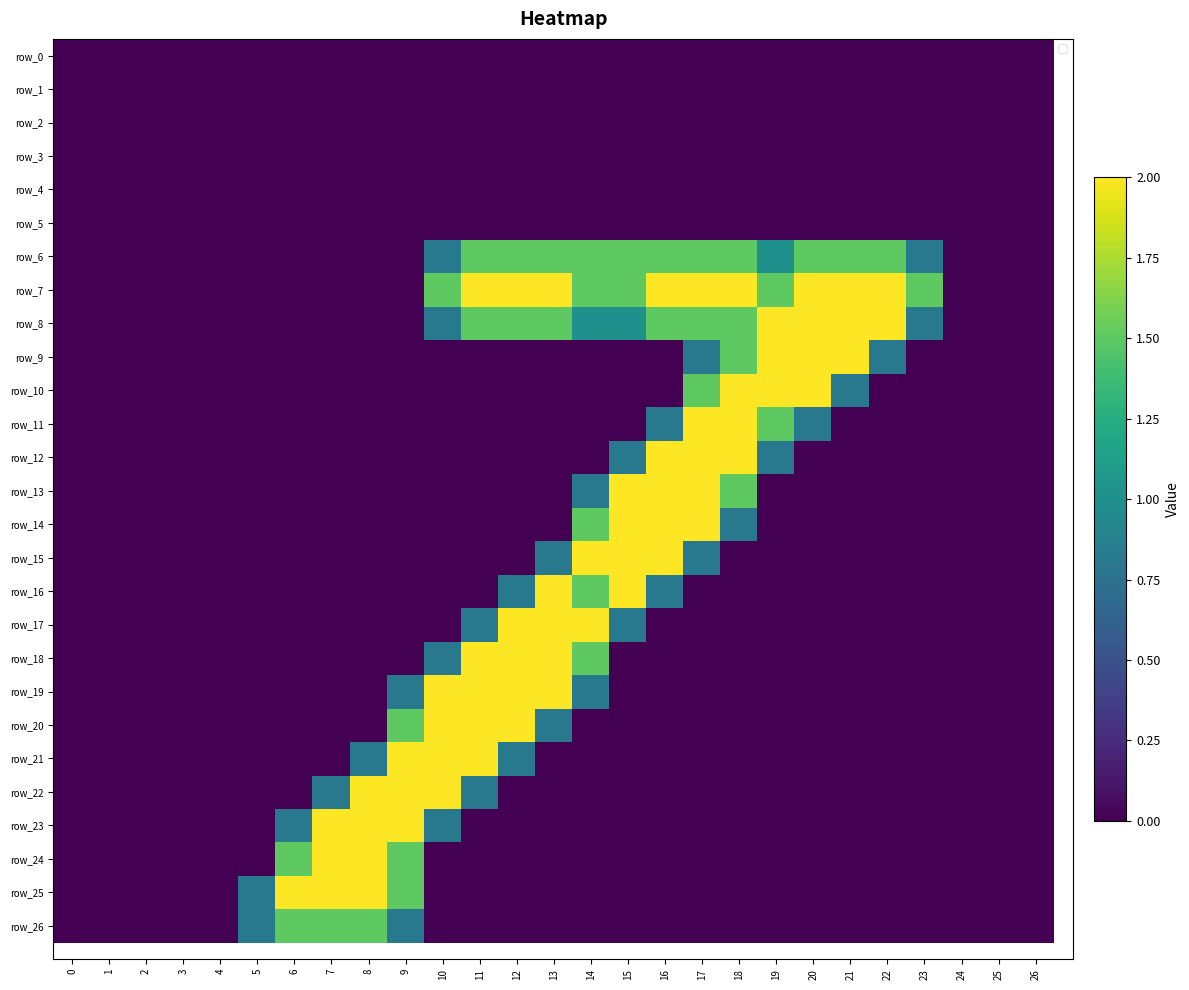

What is the sum of all row_7 values?

25.5